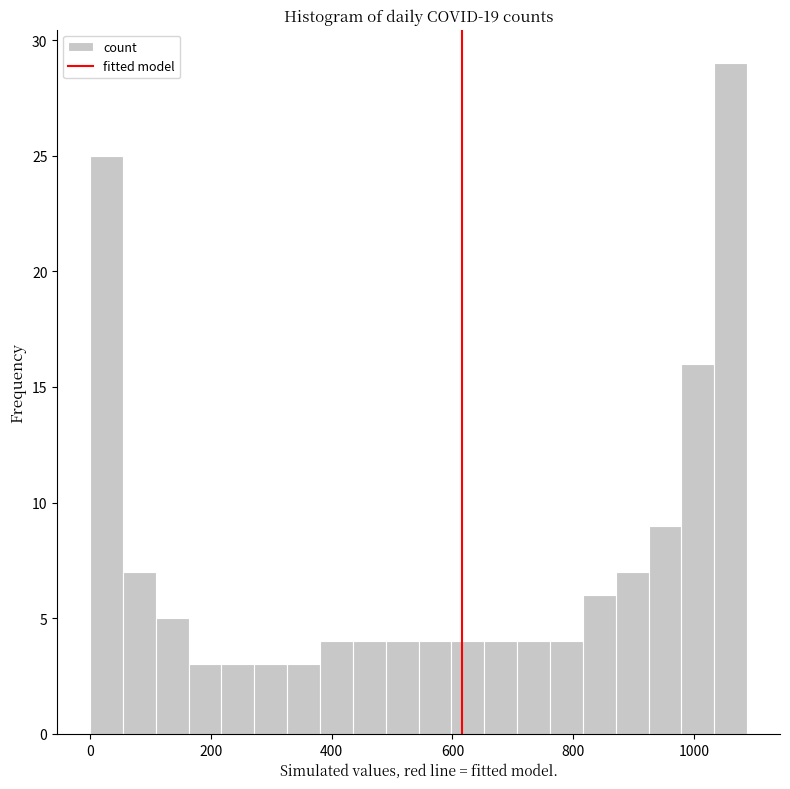

Read against the x-axis, roughly where is the centre of the tallest bar?

1060